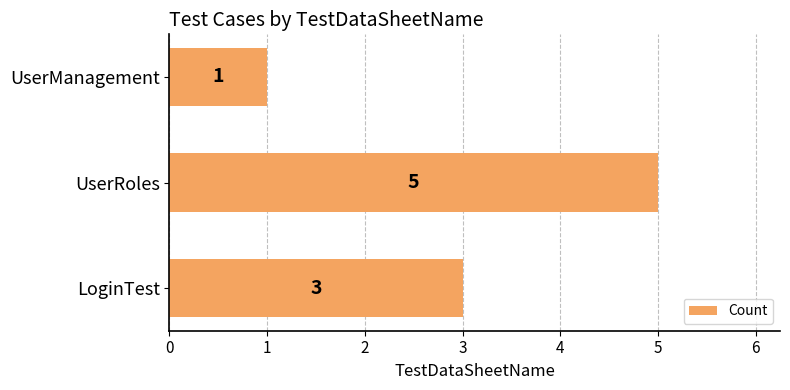

What is the sum of the values at UserManagement and LoginTest?

4